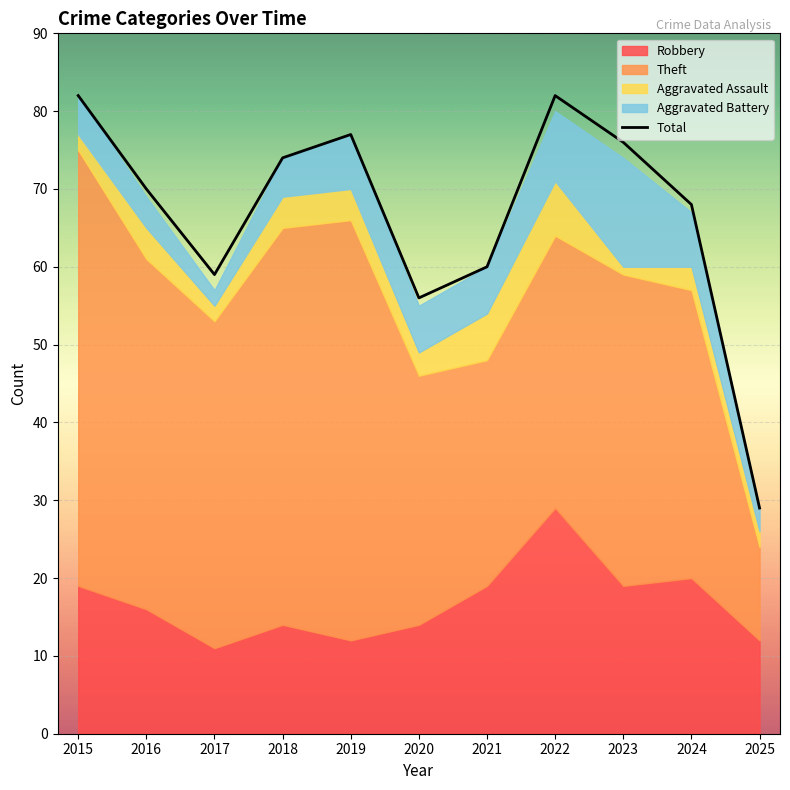

Is it true that the value at 2025 is 52?

False